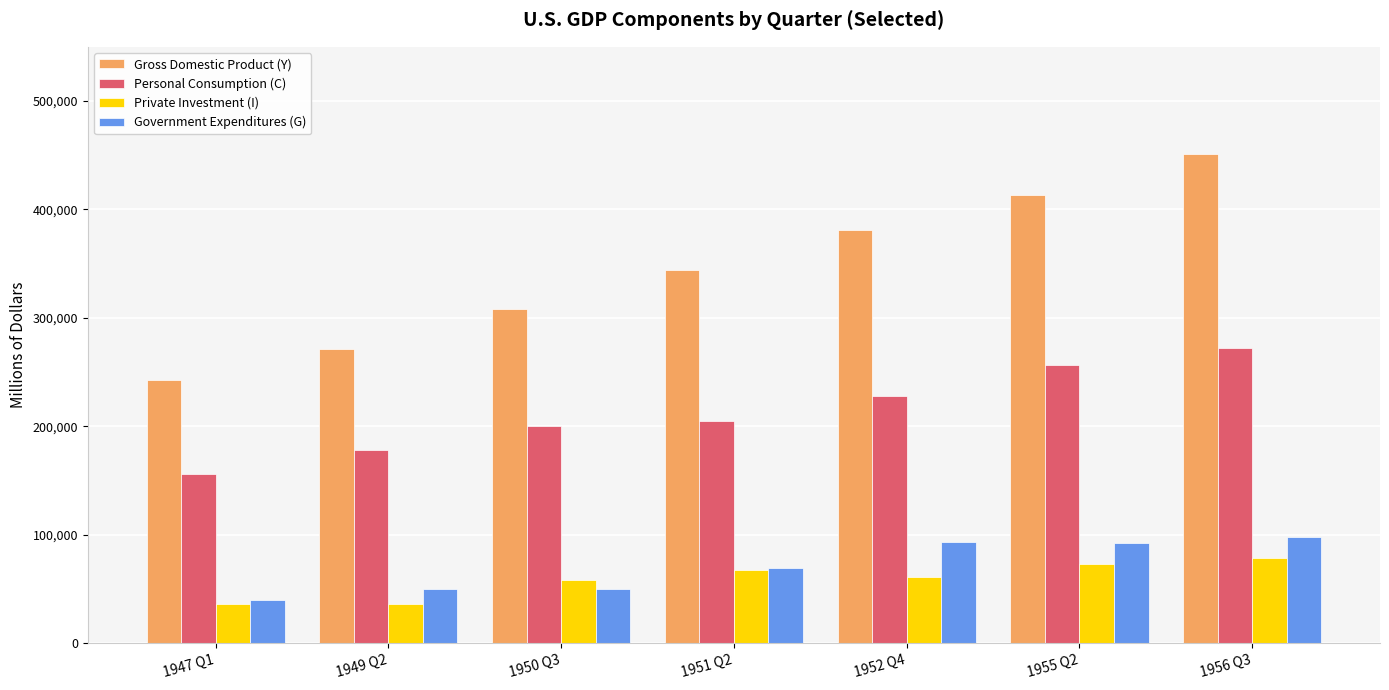

What is the difference between the highest and lowest values at 1952 Q4?

320075